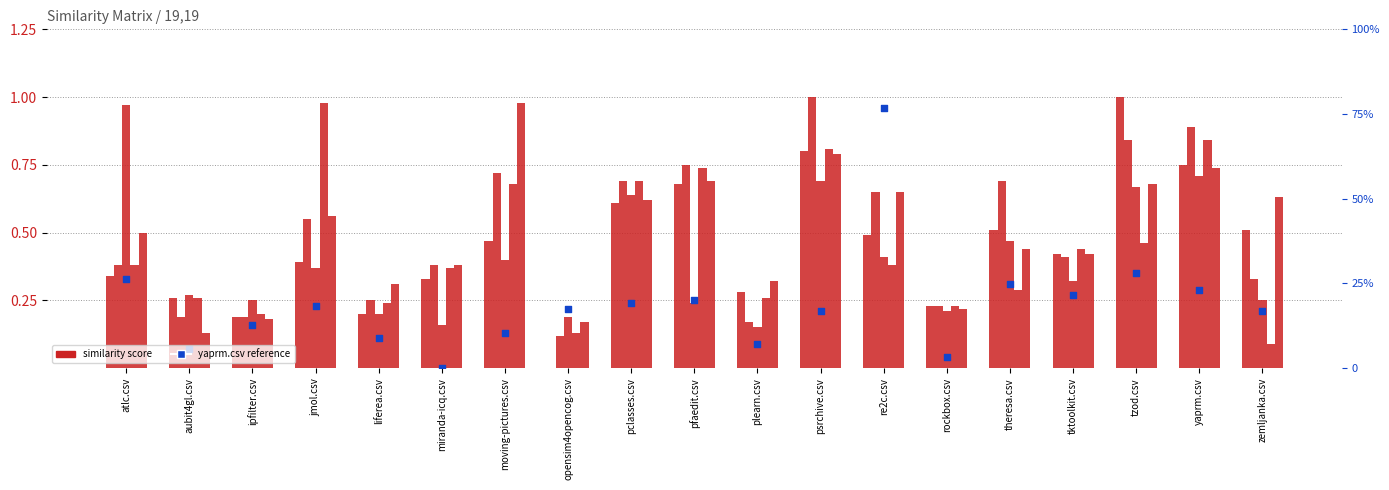

Which series reaches the minimum Y coordinate?

ipfilter.csv